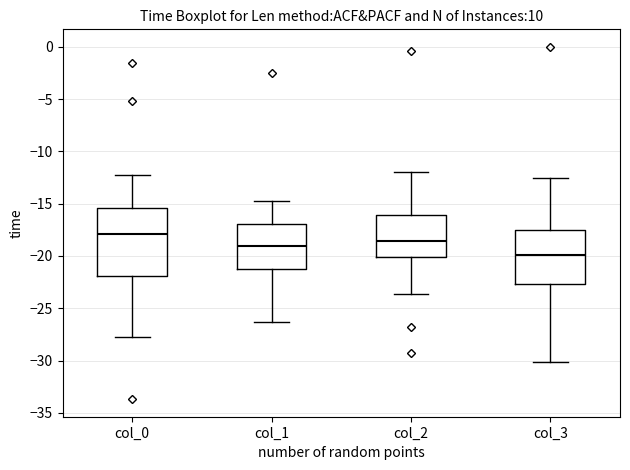

Where does the median line of the box for col_1 sit on the y-axis? The values are not printed on the chart, so give them approximately, as read against the axis.

-19.0